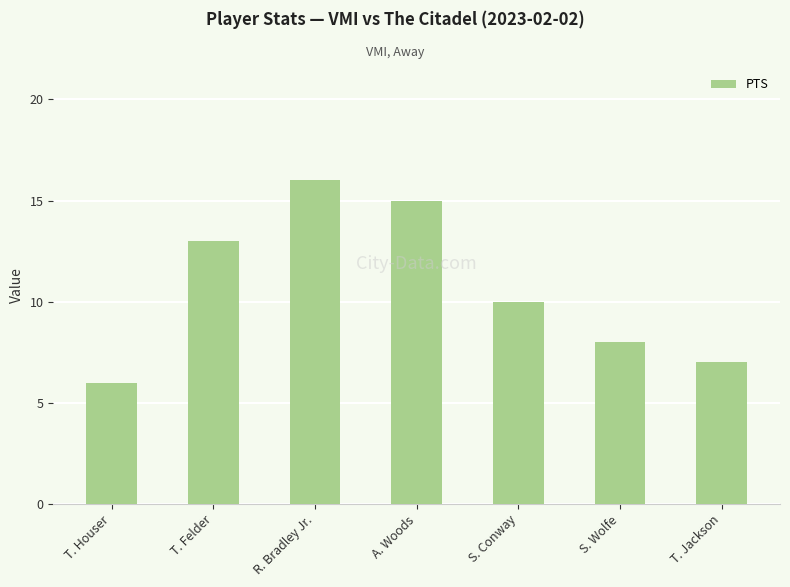

Rank the categories by value from lowest to highest.

T. Houser, T. Jackson, S. Wolfe, S. Conway, T. Felder, A. Woods, R. Bradley Jr.